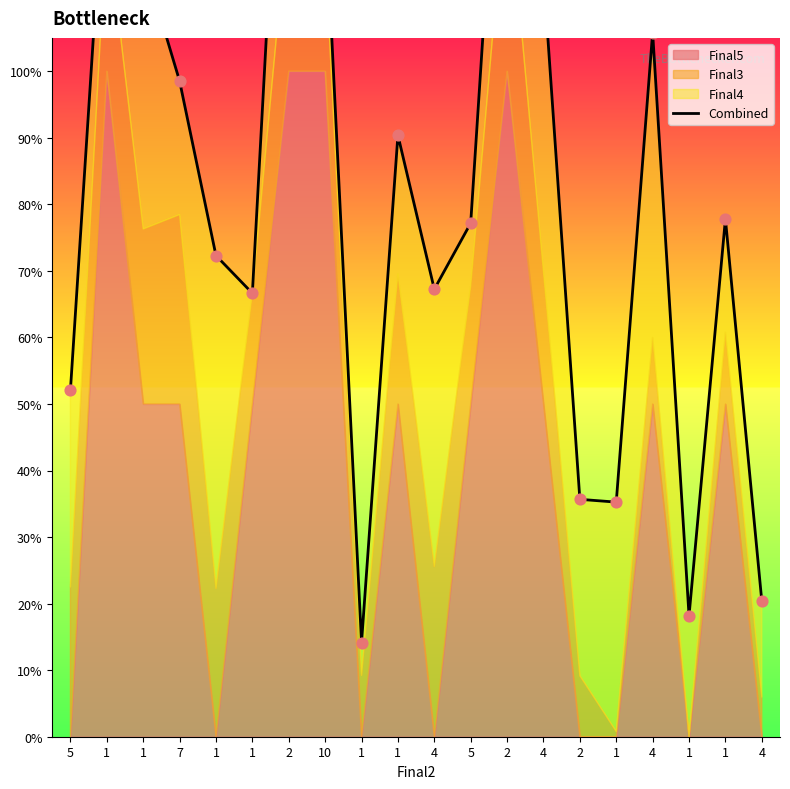

What is the change in value from 5 to 1?

+0.8